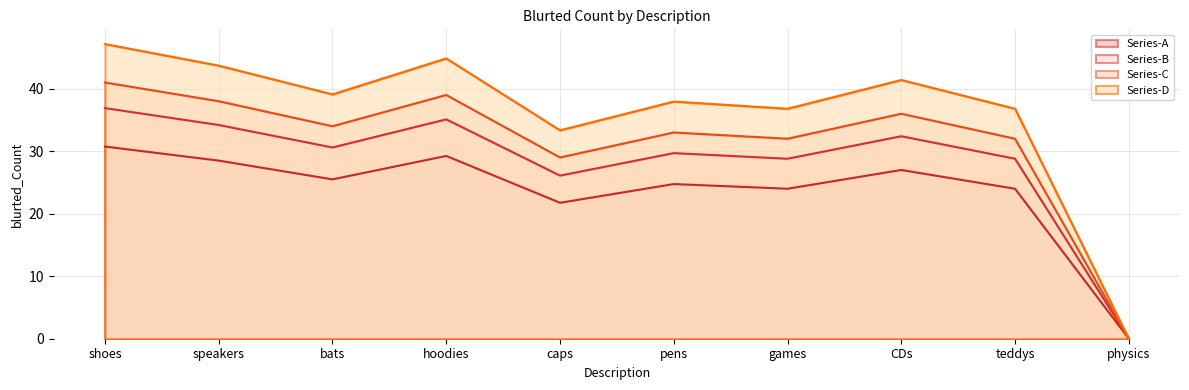

How many data points are less than 39?

5